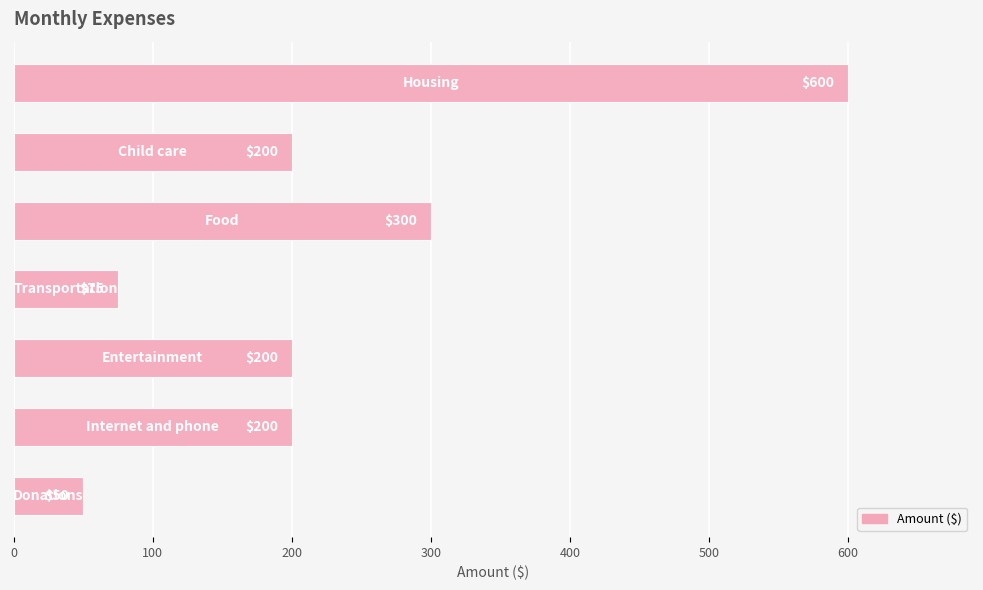

What is the value of the 5th bar from the top?

200